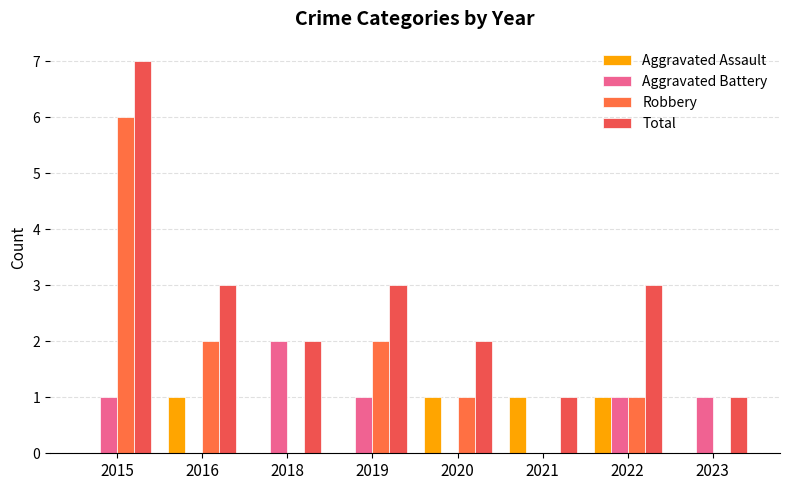

Which series changed the most between 2018 and 2019?

Robbery